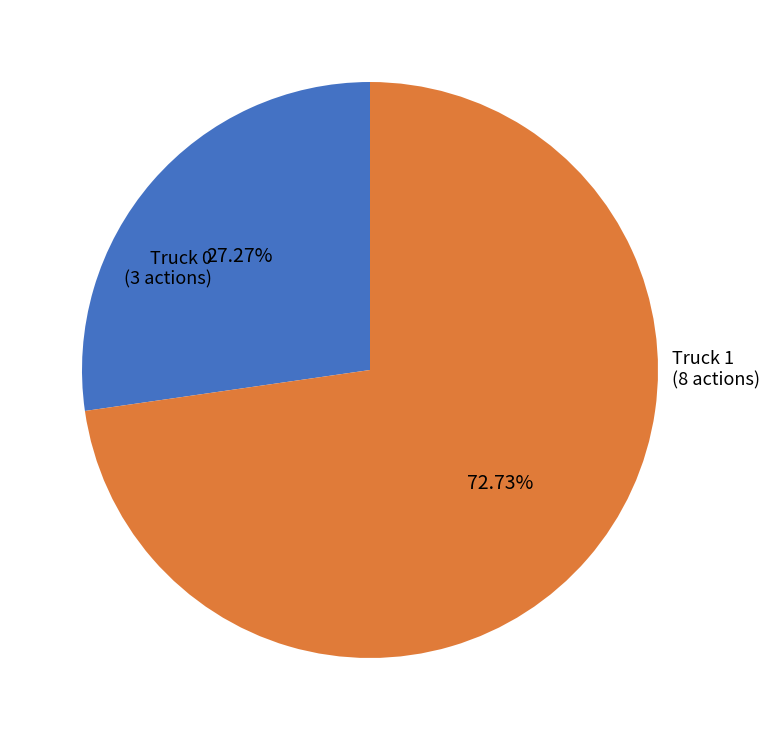

To the nearest percent, what is the difference between the largest and smallest slice percentages?

45%